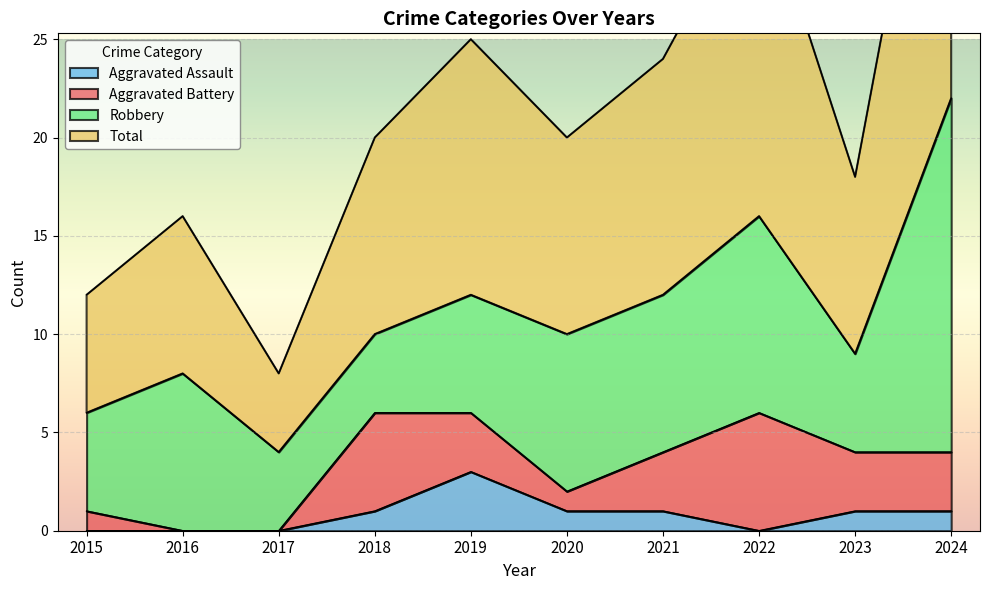

What is the maximum value for Total?

44